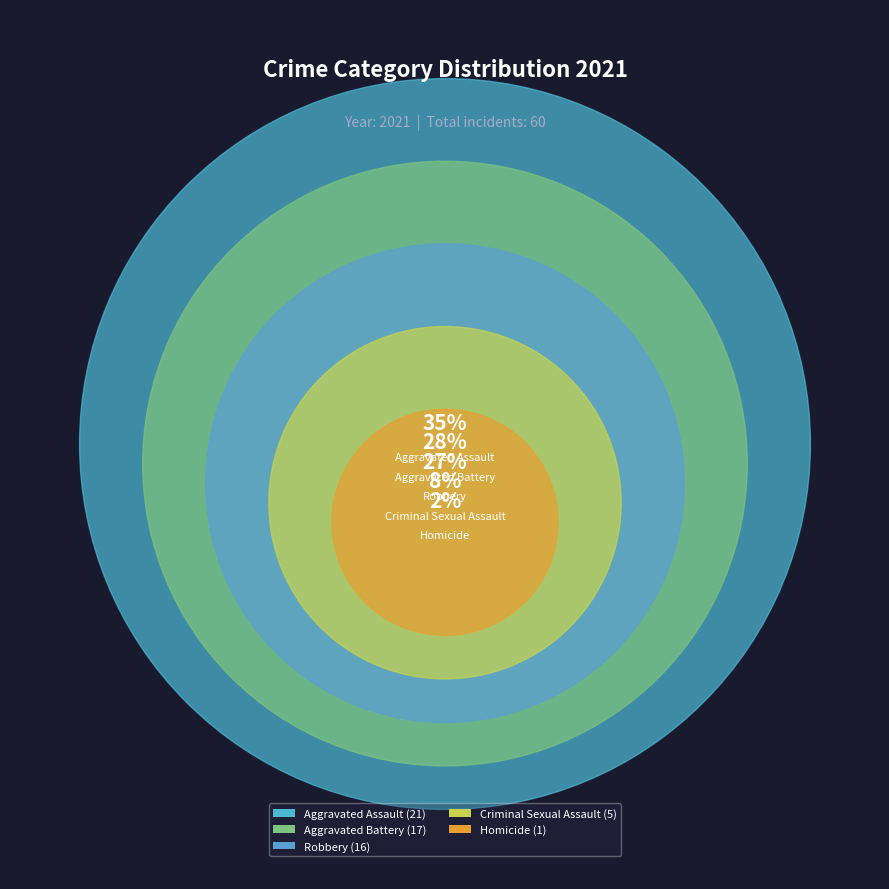

To the nearest percent, what is the difference between the Aggravated Battery and Robbery slice percentages?

2%